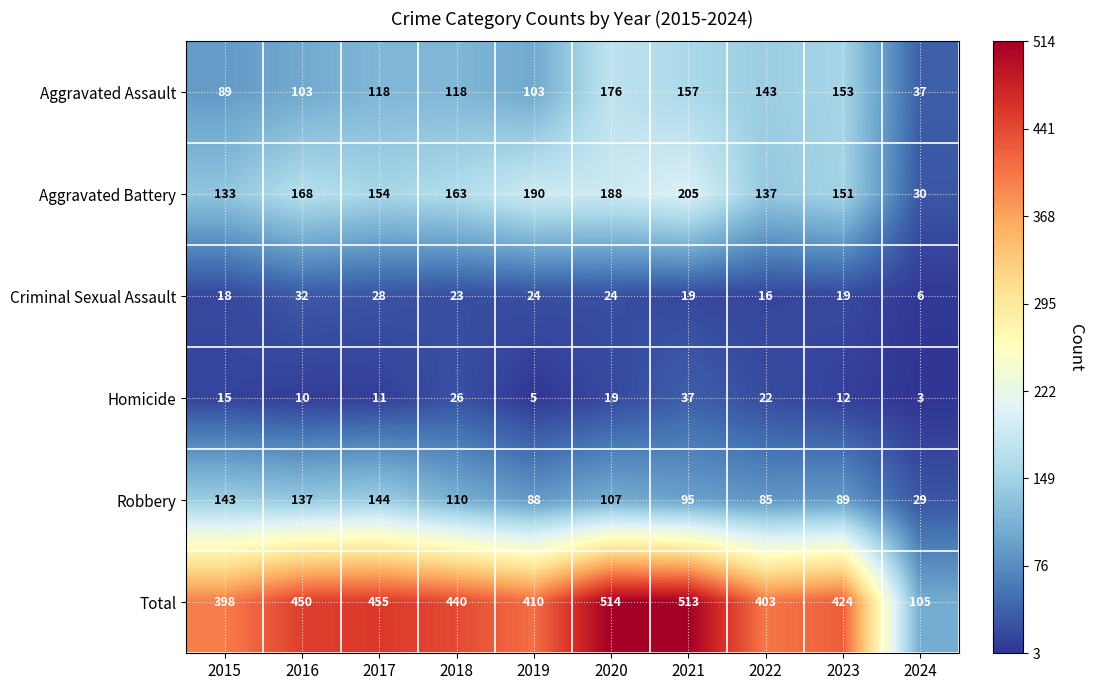

What is the average value of the Total series?

411